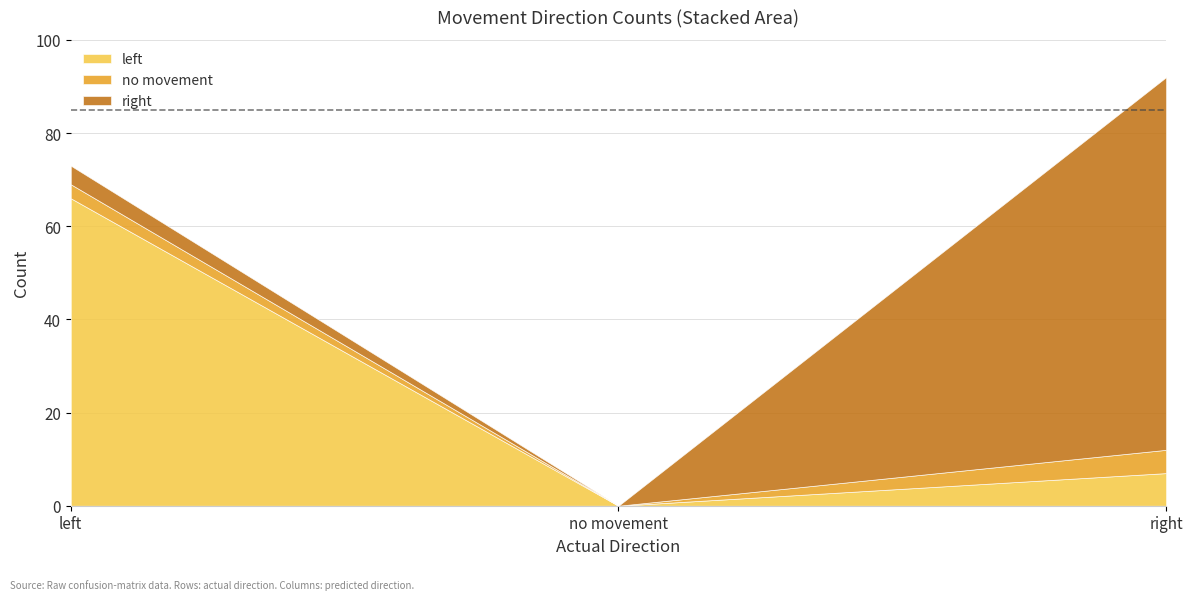

What is the total value across all series at left?

73